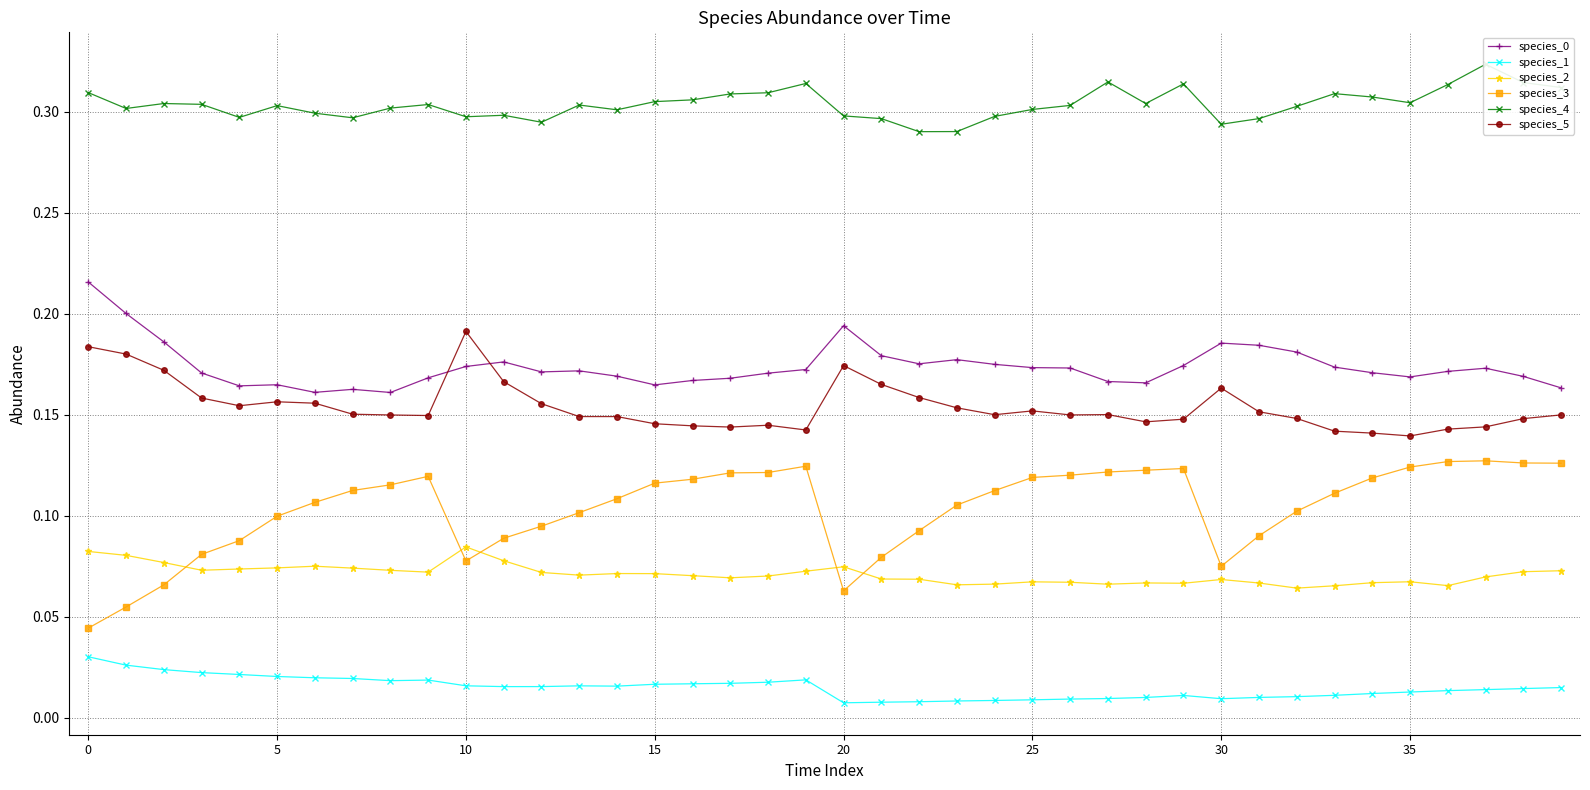

Count the number of data series in this chart.

6